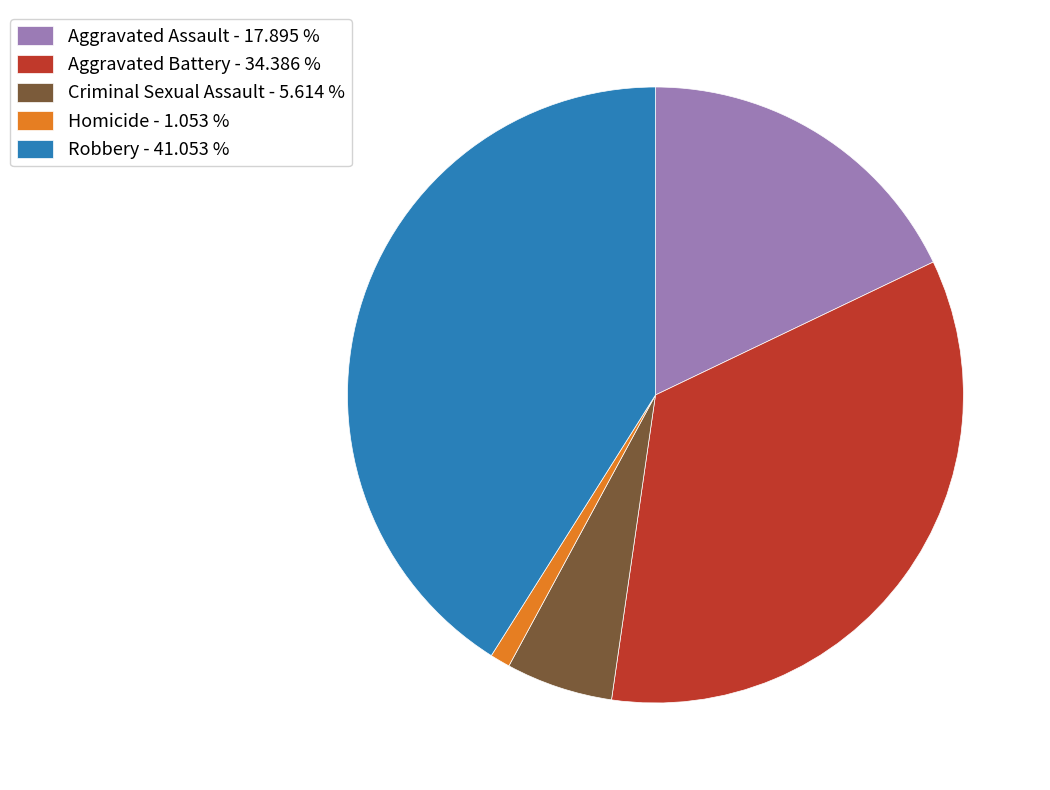

Which has a higher value, Aggravated Assault or Robbery?

Robbery